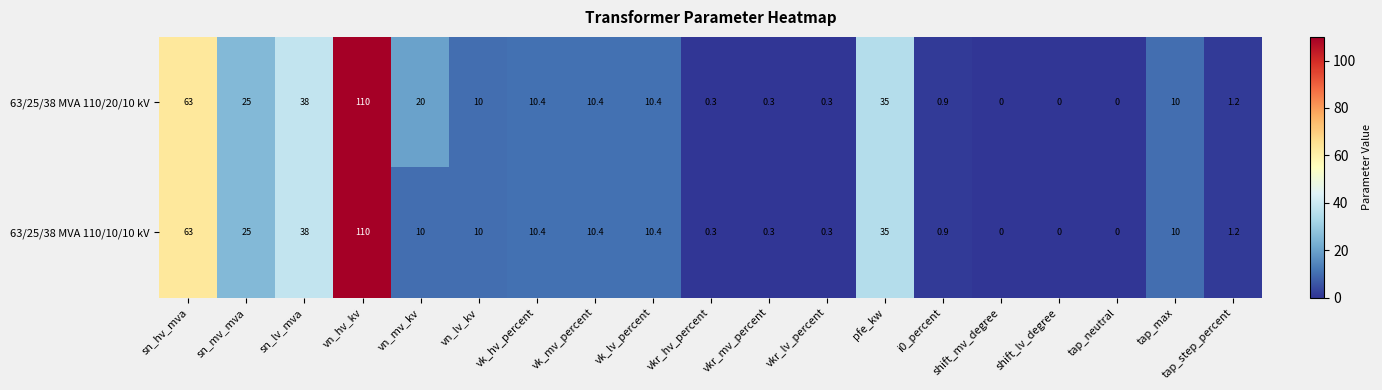

What is the maximum value for 63/25/38 MVA 110/10/10 kV?

110.0